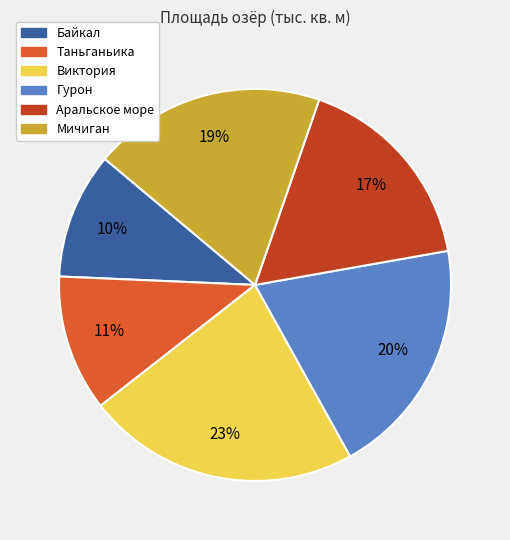

Count the number of slices in the pie.

6